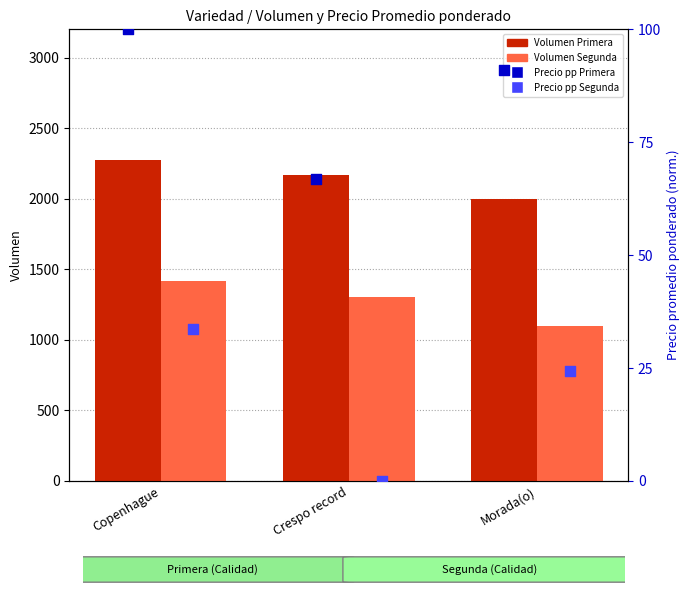

Is the value of Precio pp Primera at Morada(o) greater than the value of Precio pp Segunda at Morada(o)?

Yes